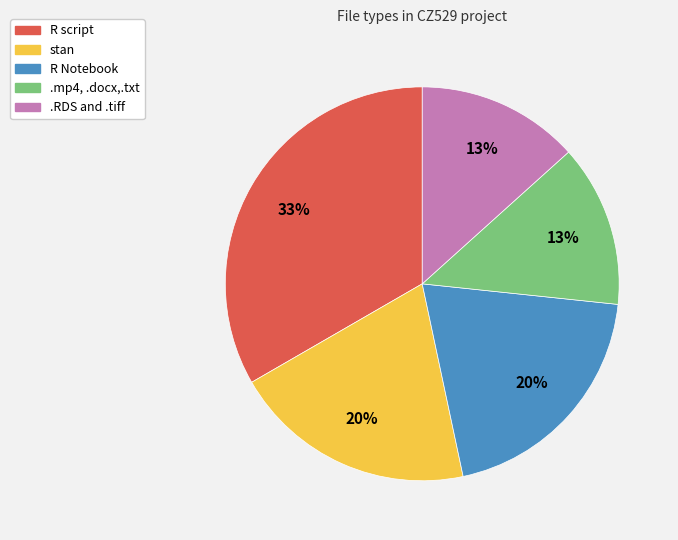

To the nearest percent, what portion does R script represent?

33%